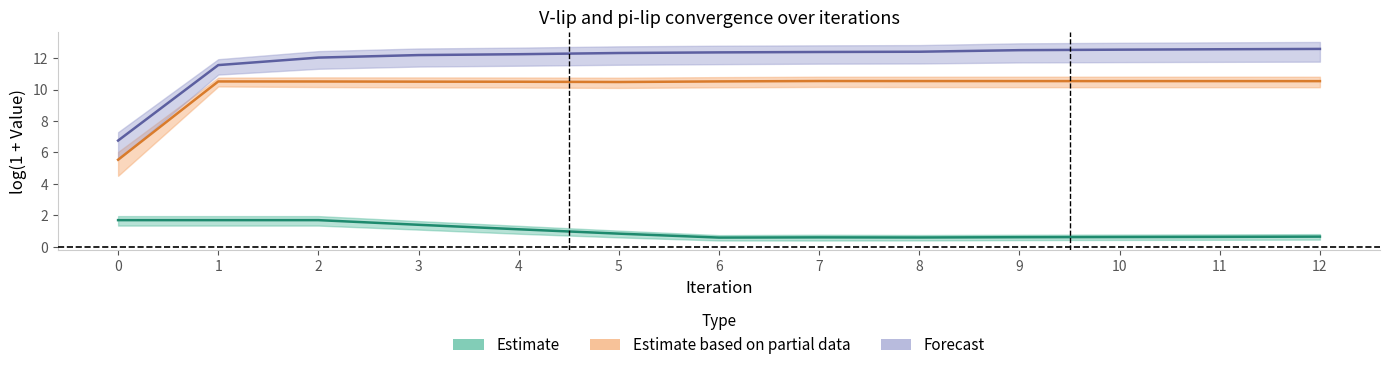

True or false: V-lip_w=True_CPLip=False and pi-lip_w=True_CPLip=True intersect in this chart.

False